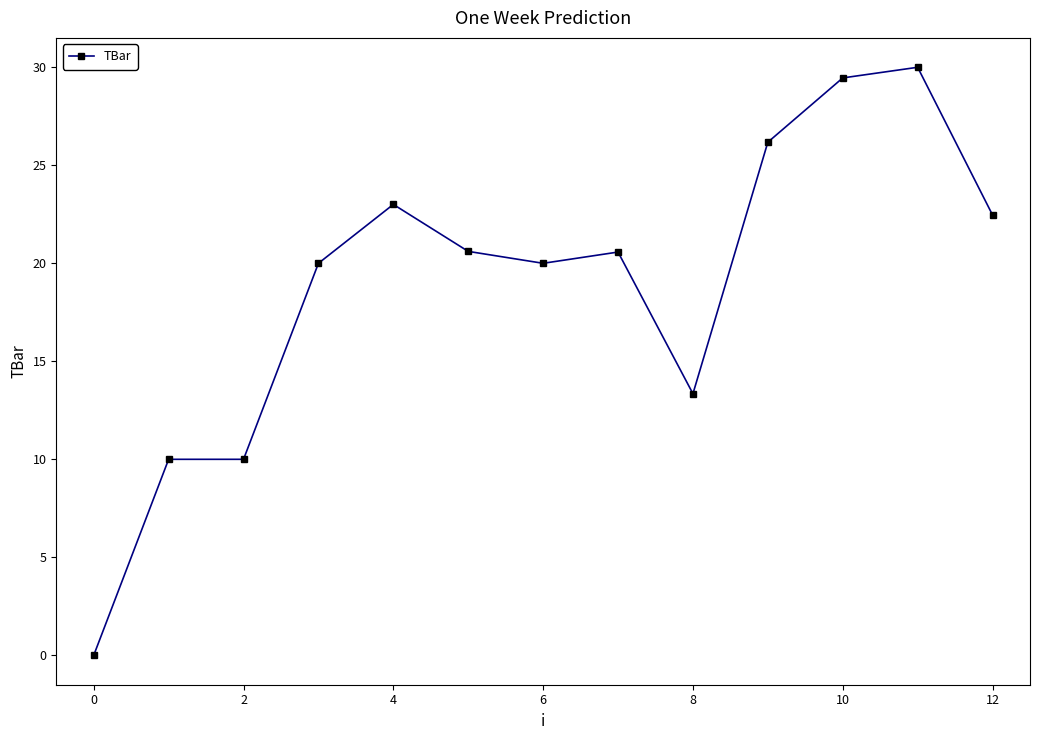

True or false: there are more than 2 points higher than both neighbors.

True